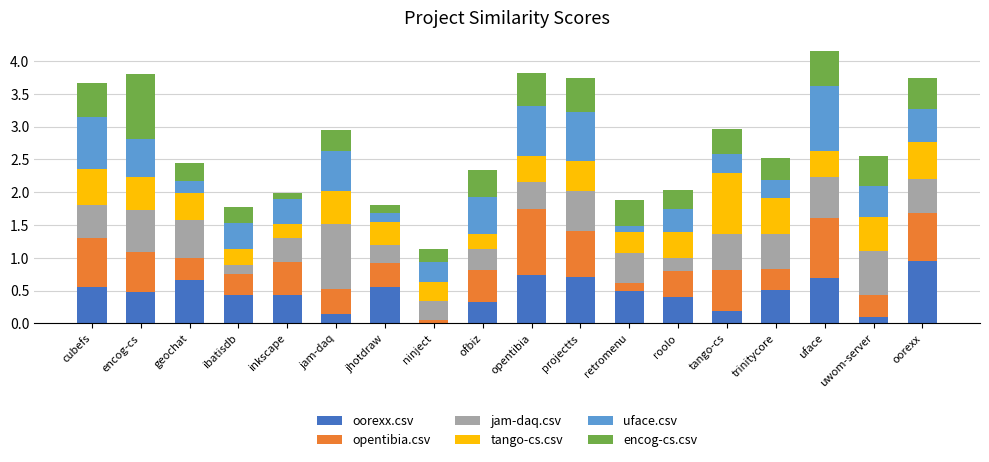

What is the total value across all series at uwom-server?

2.6